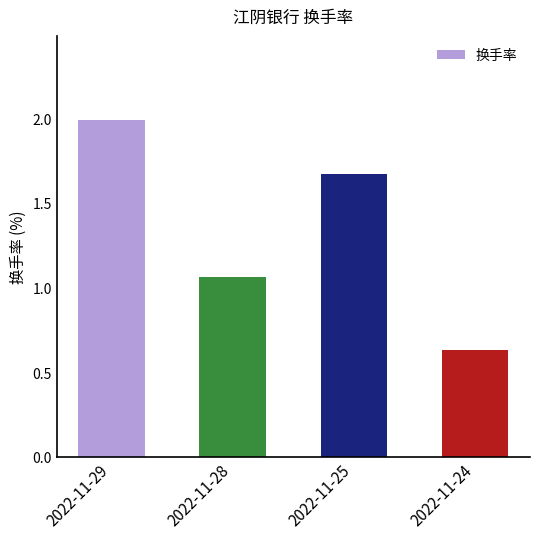

What value does the data have at 2022-11-29?

2.0